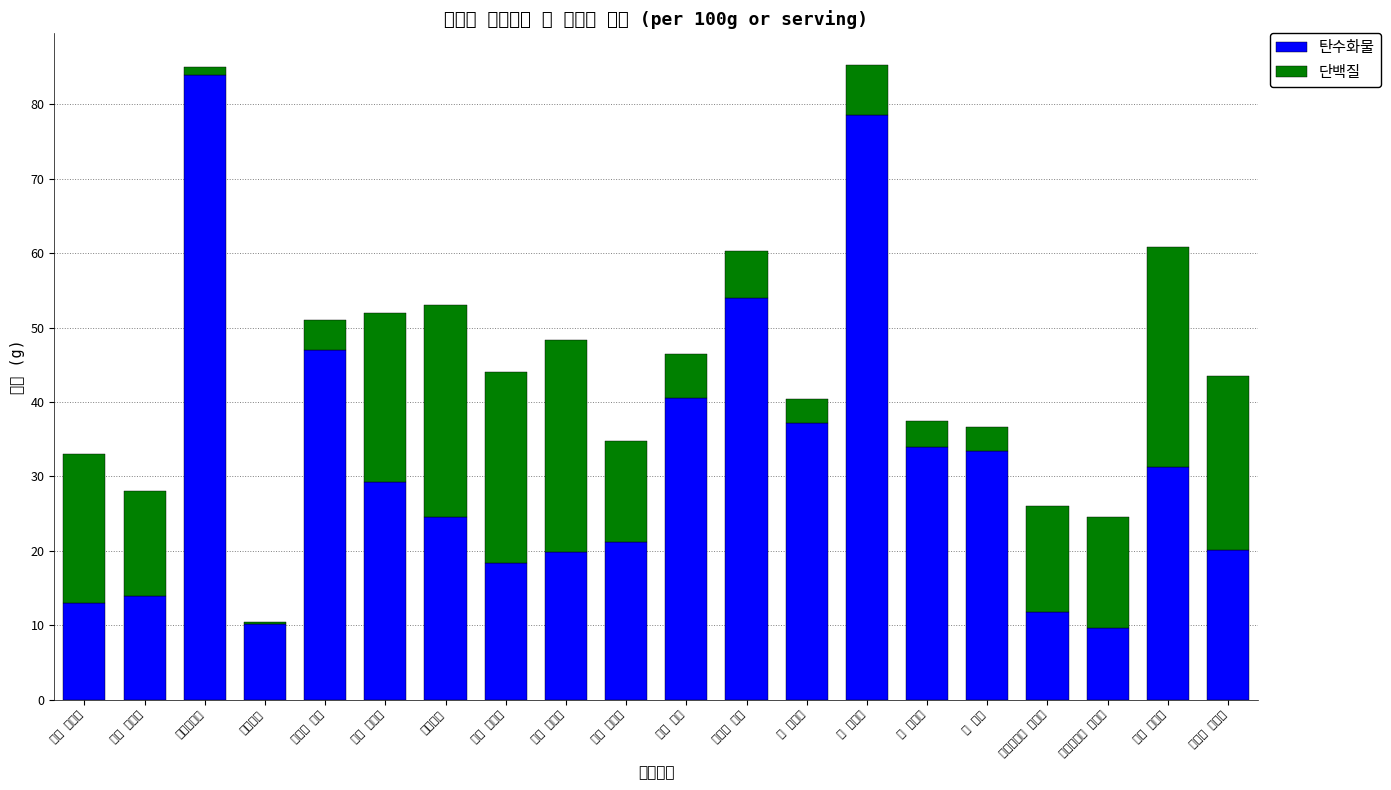

Between 도토리묵 and 브라질너트 볶은것, which series saw the biggest shift?

단백질